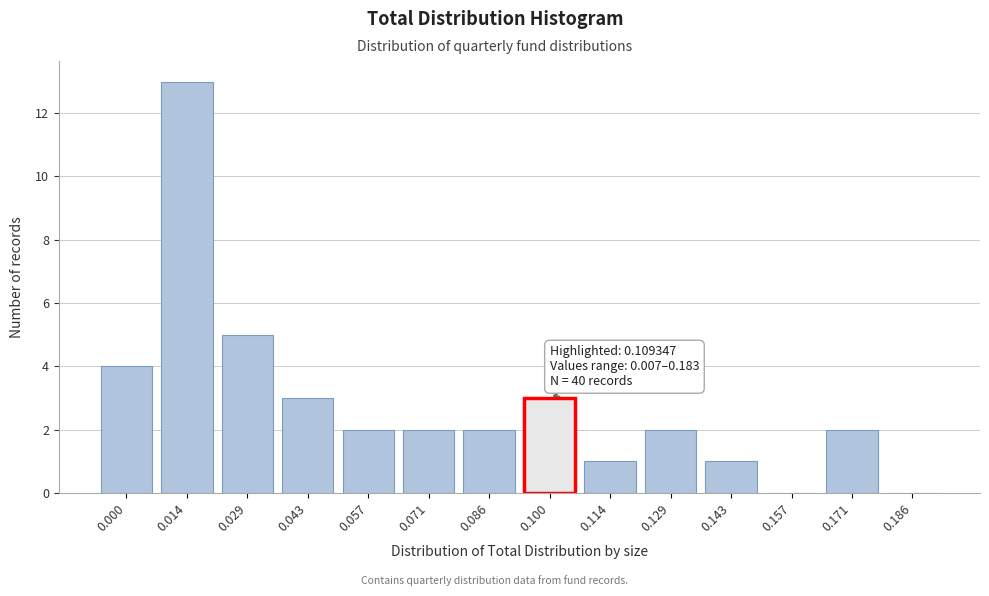

Reading left to right, what are all the values shown in this chart?

0.000=4	0.014=13	0.029=5	0.043=3	0.057=2	0.071=2	0.086=2	0.100=3	0.114=1	0.129=2	0.143=1	0.157=0	0.171=2	0.186=0